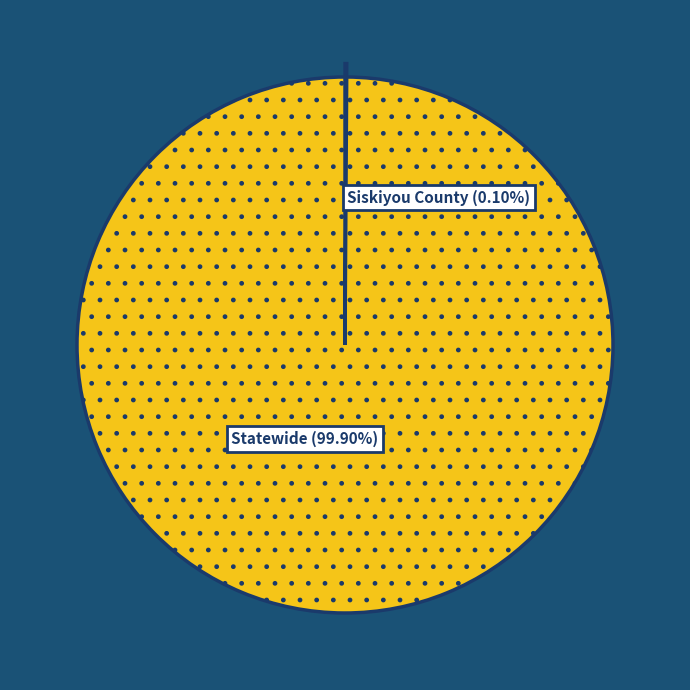

Count the number of slices in the pie.

2